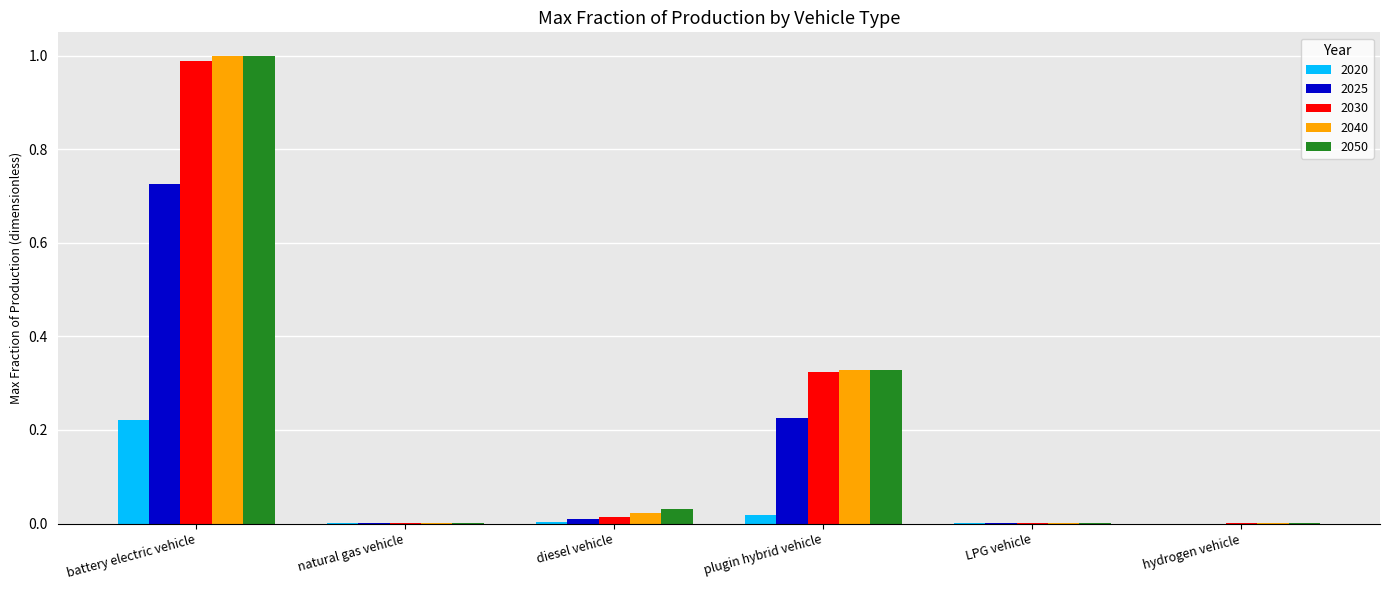

Which label corresponds to the largest value in the chart?

battery electric vehicle